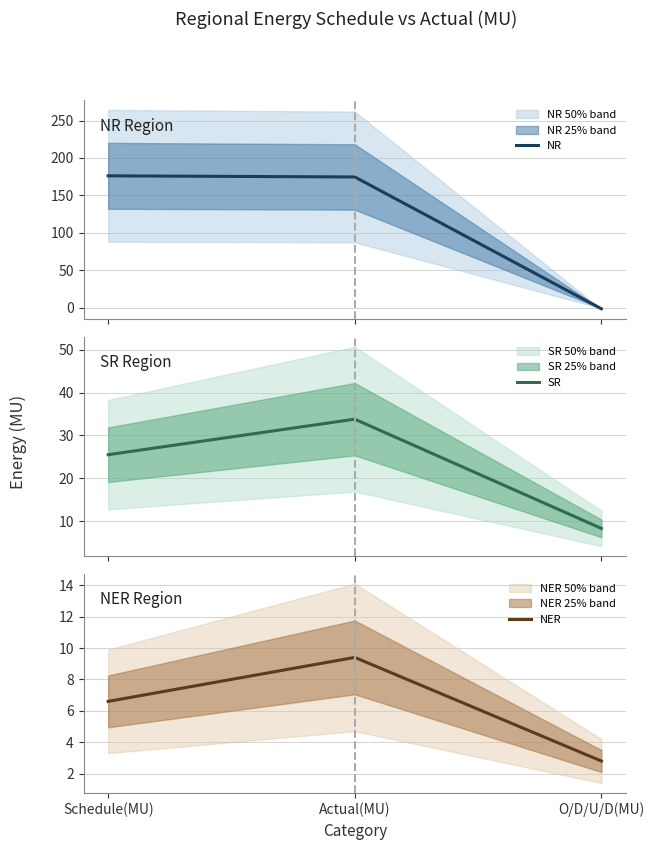

List the series in order of their peak value, highest first.

NR, SR, NER